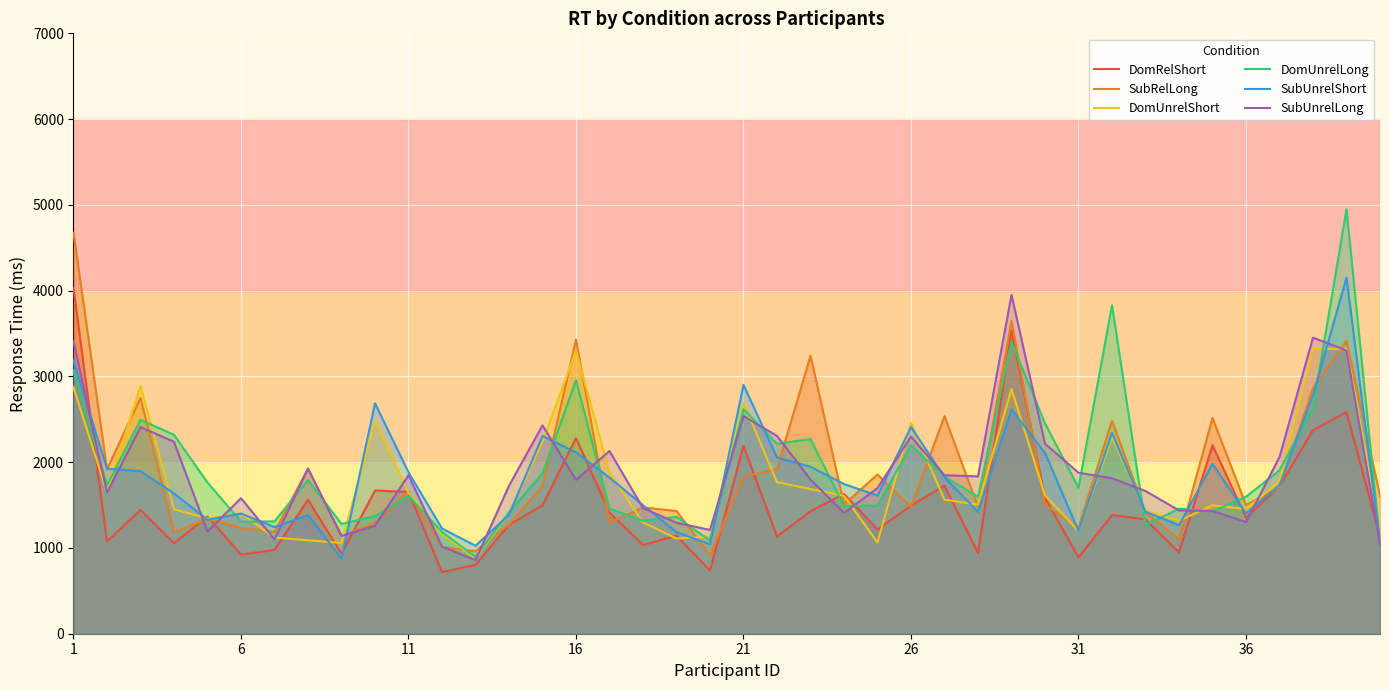

What is the smallest value displayed?

718.1